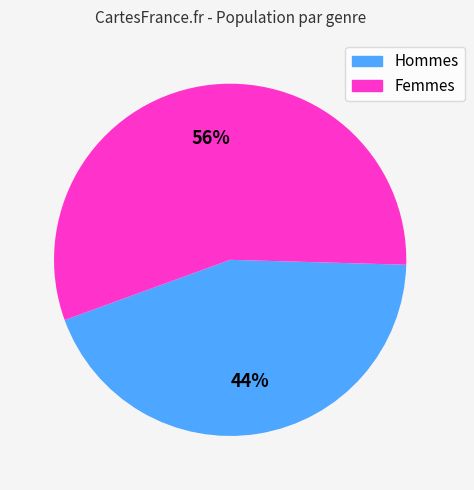

To the nearest percent, what is the average slice percentage?

50%